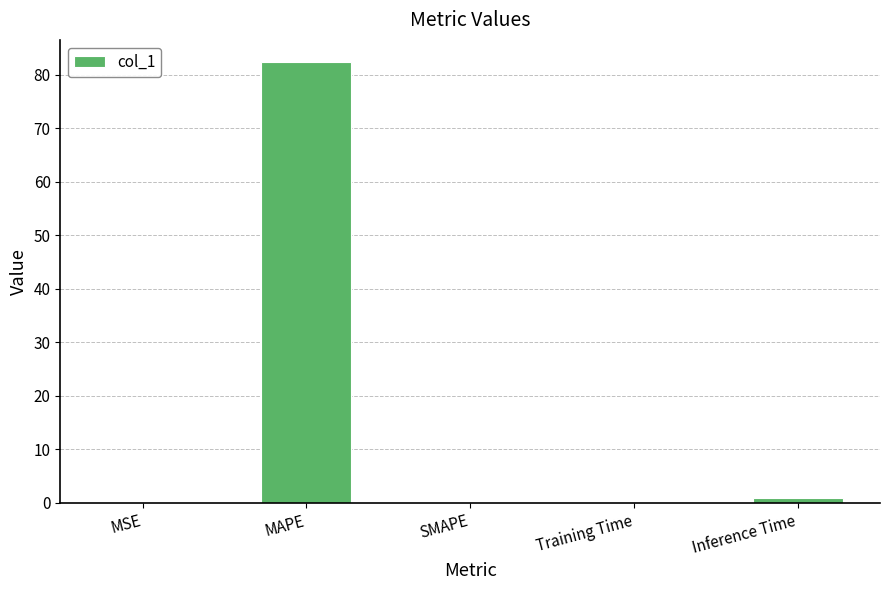

Between SMAPE and Inference Time, which is larger?

Inference Time